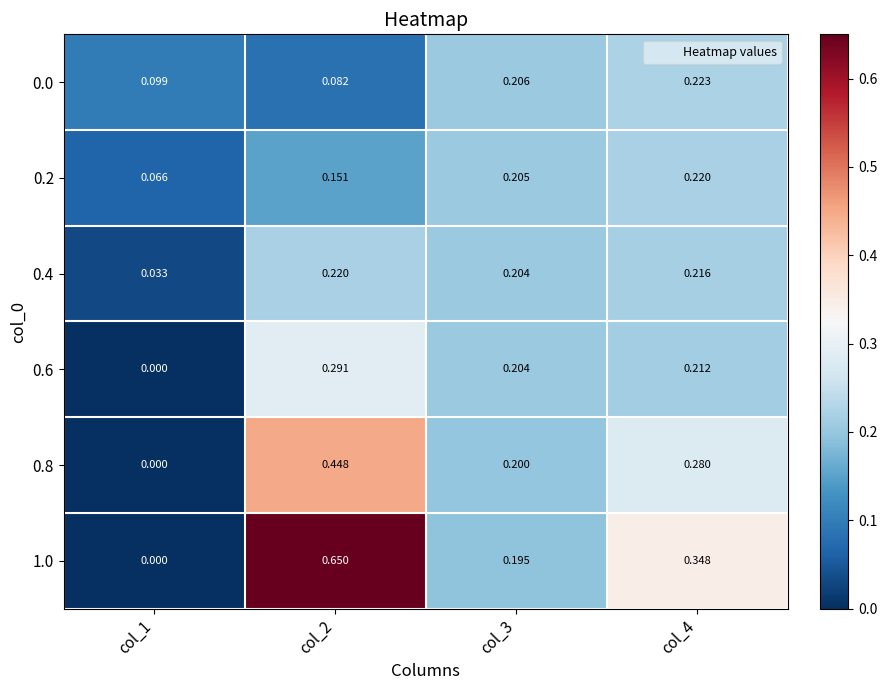

Is the value of 0.2 at col_2 greater than the value of 0.4 at col_1?

Yes